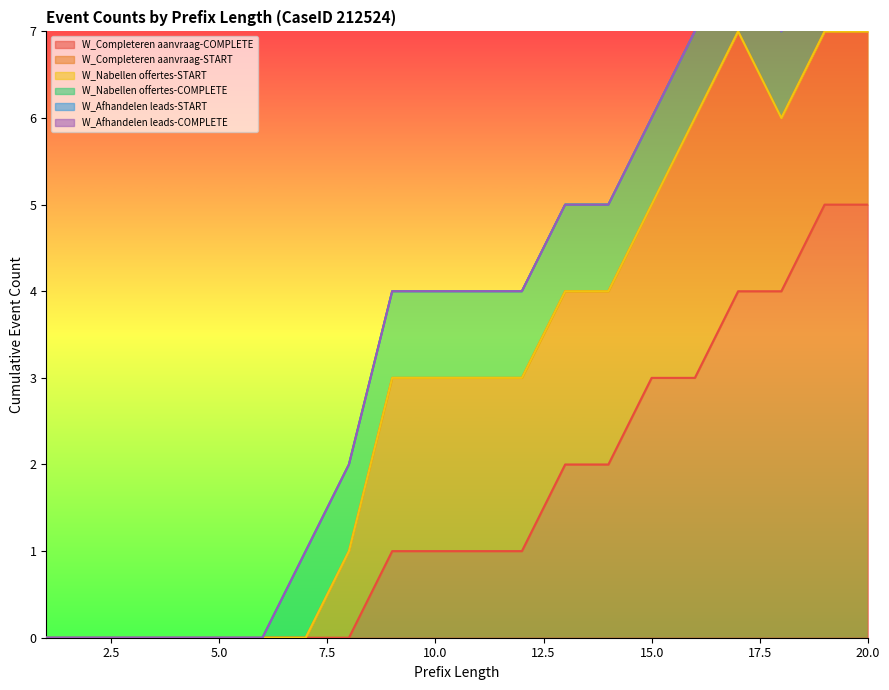

How many lines are shown in the chart?

6